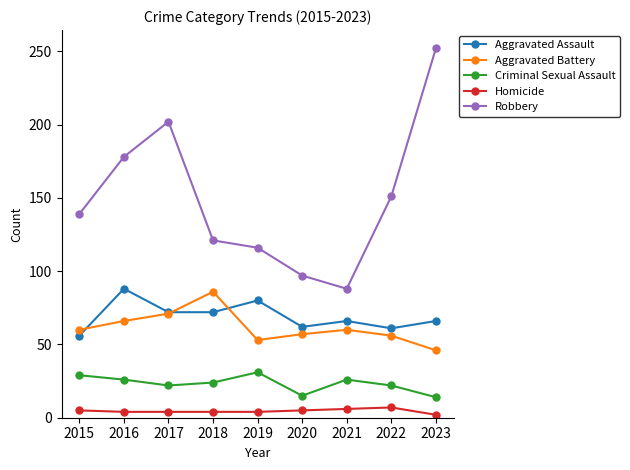

What is the sum of the Robbery values at 2021 and 2017?

290